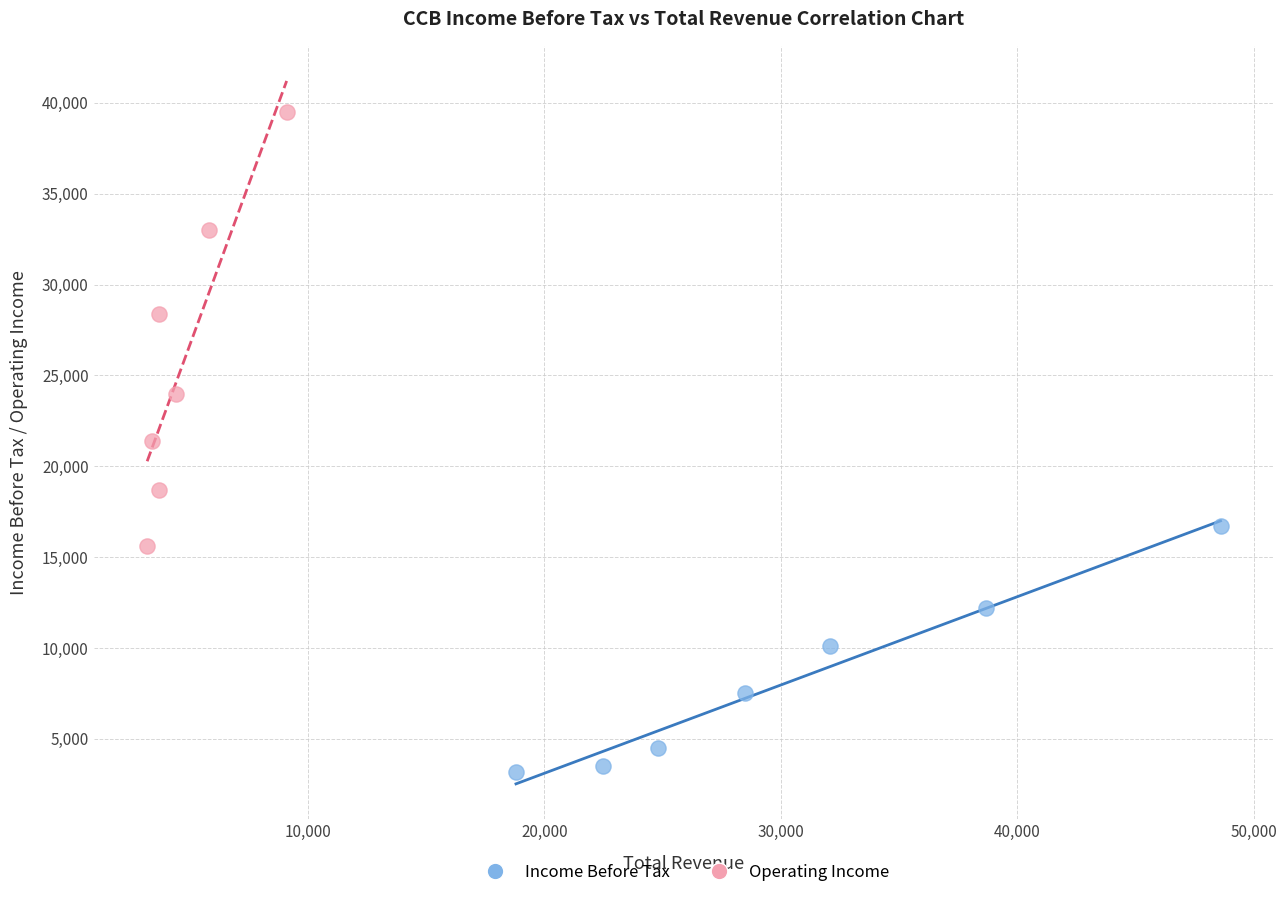

Which series reaches the maximum Y coordinate?

Operating Income